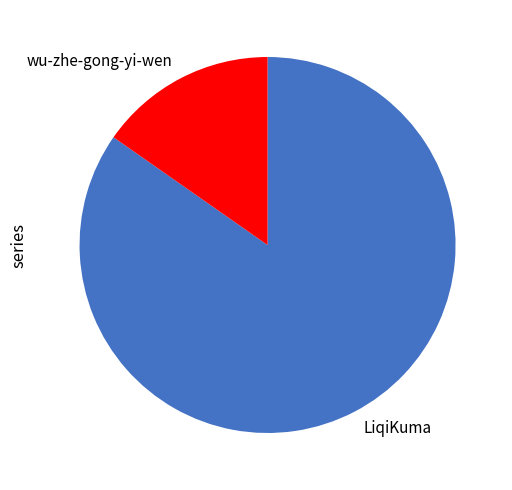

Do LiqiKuma and wu-zhe-gong-yi-wen together represent more than half of the pie?

Yes